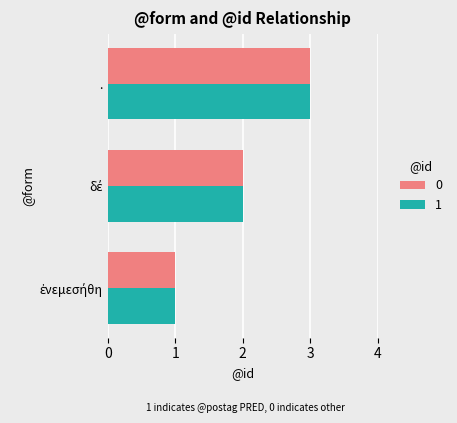

How many series are shown in this chart?

2